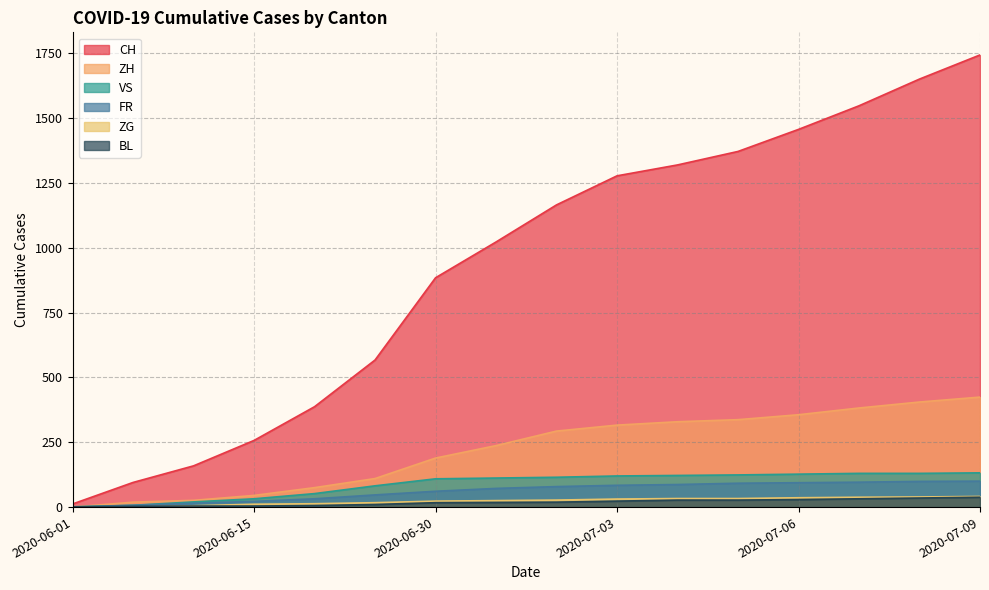

What position from the right is 2020-06-25?

11